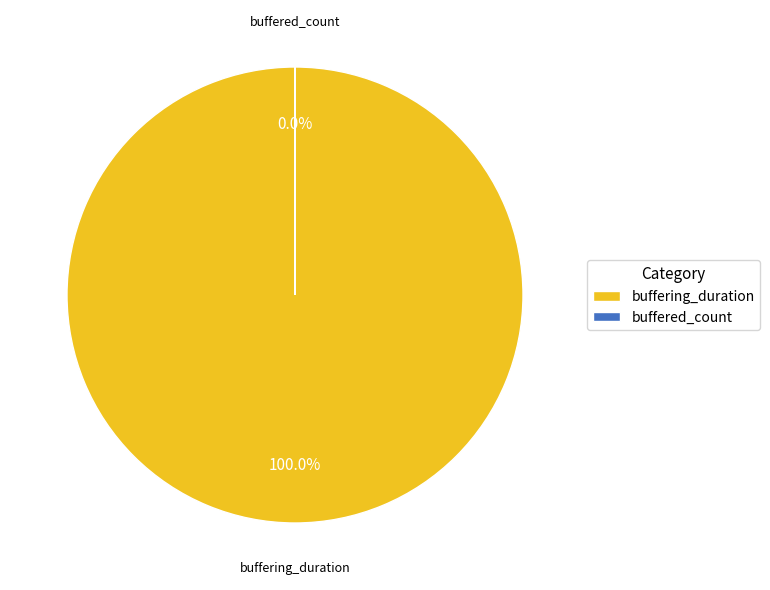

How many slices are in this pie chart?

2